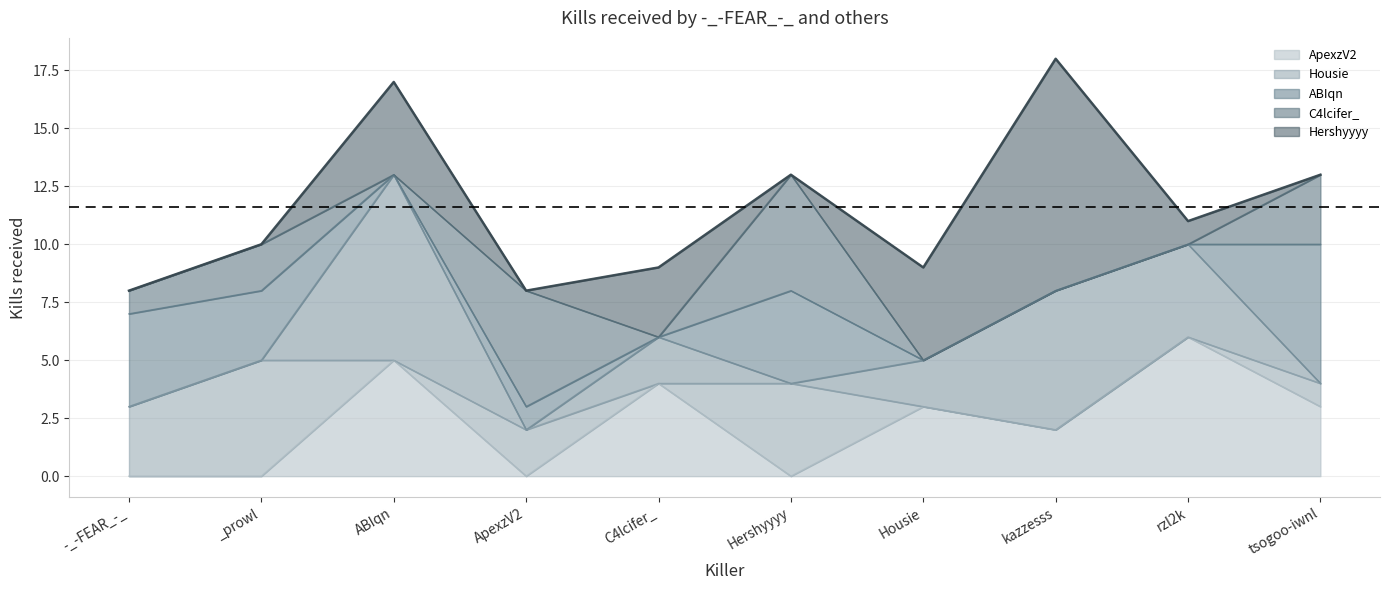

How many interior local peaks does the Housie series have?

3